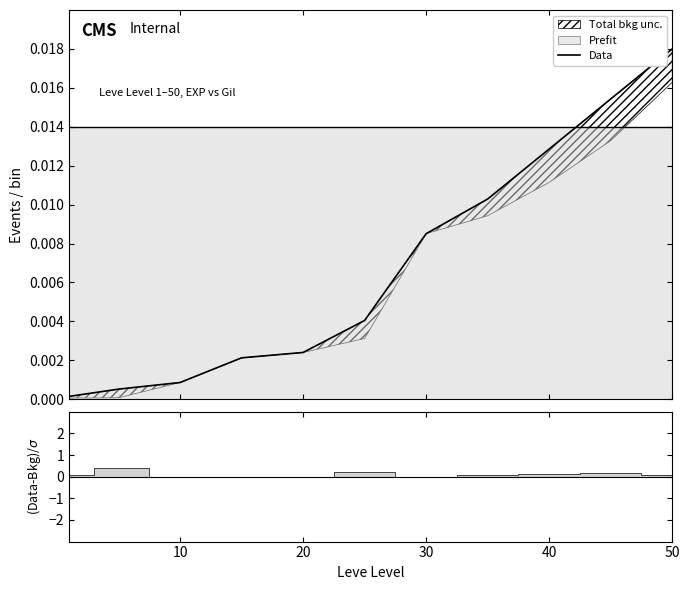

The value at 7 is 0.0. True or false?

False